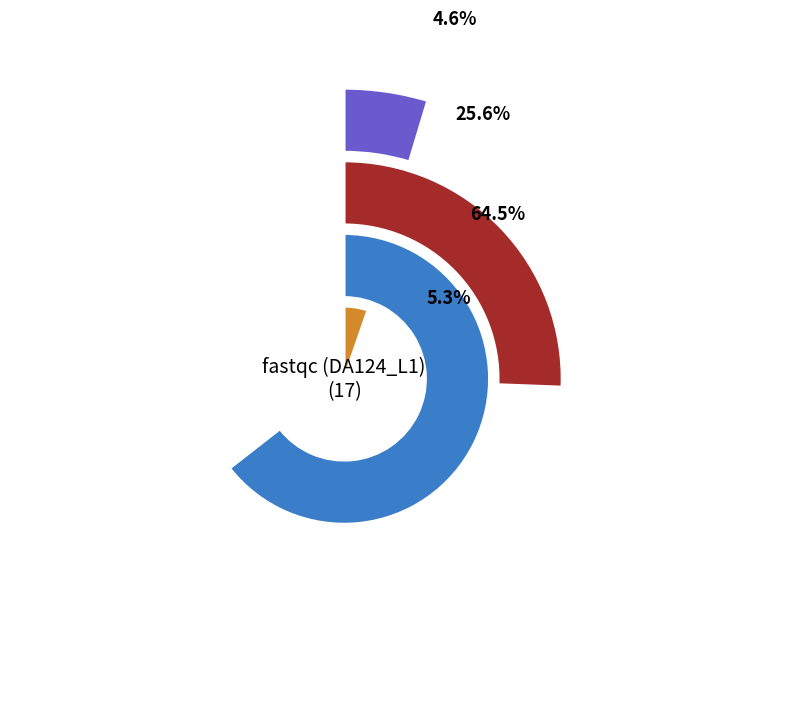

Does 106.78 account for over 50% of the chart?

No